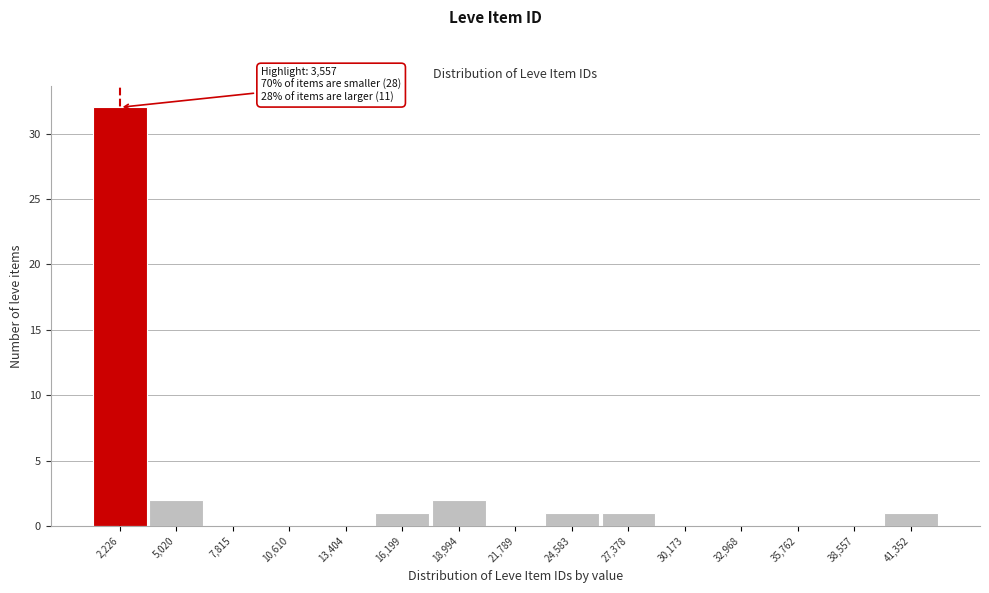

Reading left to right, extract all data points from this chart.

2,226=32	5,020=2	7,815=0	10,610=0	13,404=0	16,199=1	18,994=2	21,789=0	24,583=1	27,378=1	30,173=0	32,968=0	35,762=0	38,557=0	41,352=1